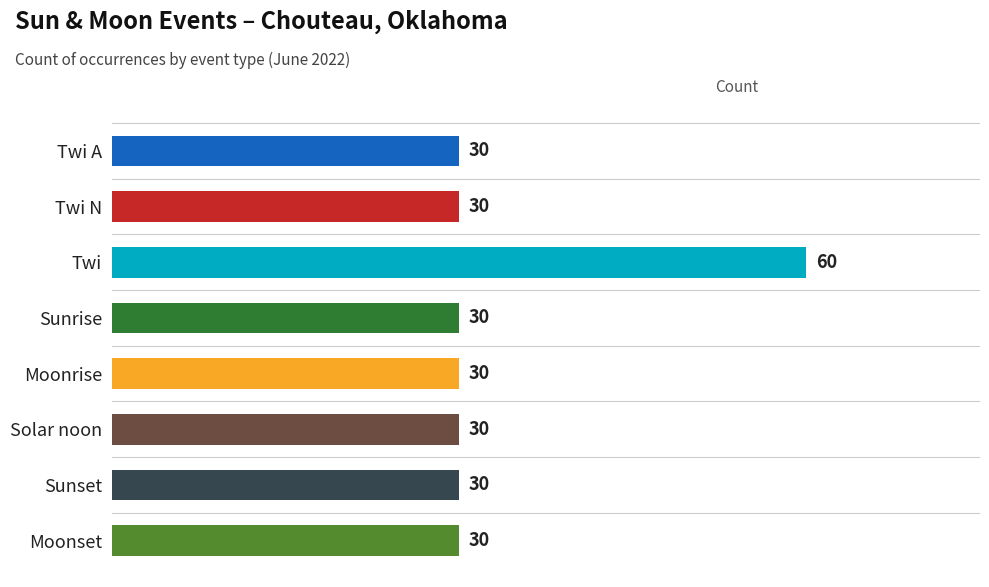

How many bars are there in total?

8